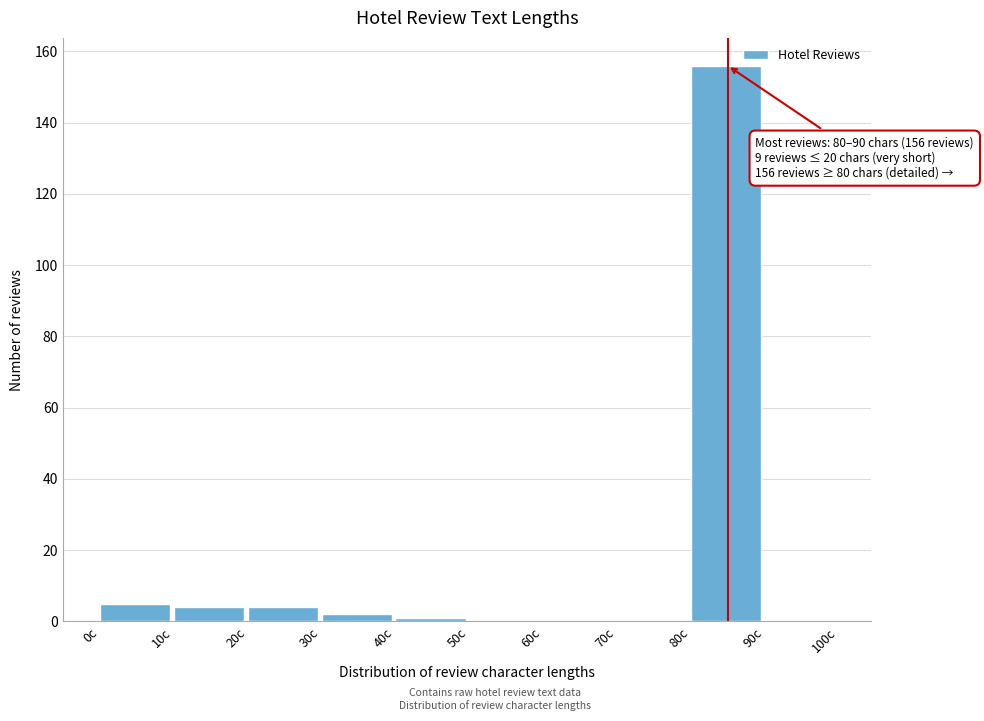

Over which range of the x-axis is the bar tallest?

80 to 90